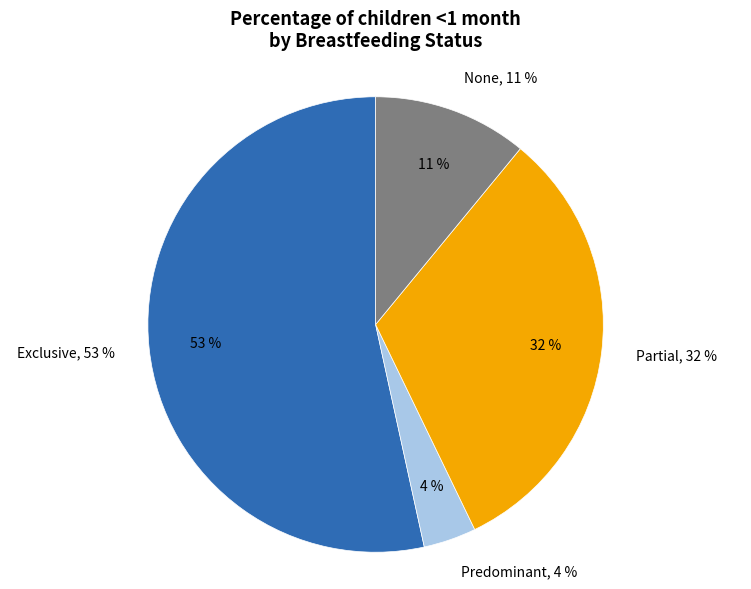

How many segments does this pie chart have?

4